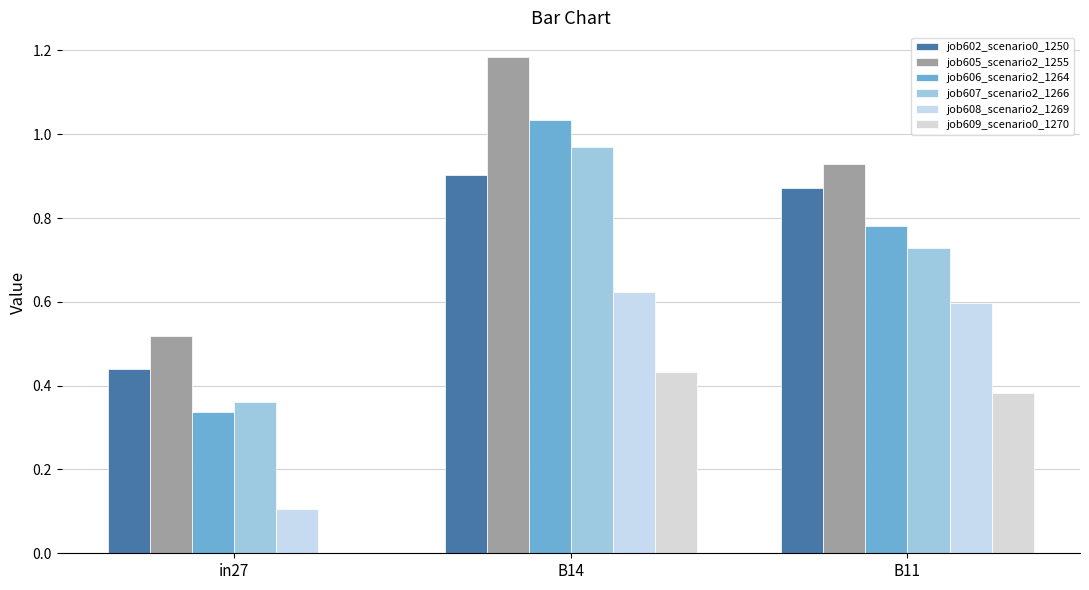

Reading left to right, list all the values displayed in this chart.

job602_scenario0_1250: 0.4	0.9	0.9
job605_scenario2_1255: 0.5	1.2	0.9
job606_scenario2_1264: 0.3	1.0	0.8
job607_scenario2_1266: 0.4	1.0	0.7
job608_scenario2_1269: 0.1	0.6	0.6
job609_scenario0_1270: 0.0	0.4	0.4